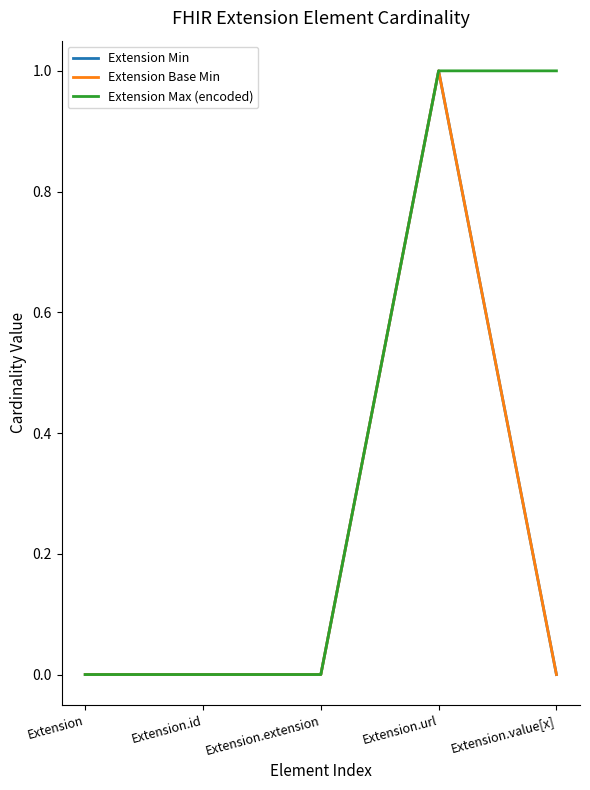

At Extension, list the series in order from smallest to largest.

Extension Min, Extension Base Min, Extension Max (encoded)